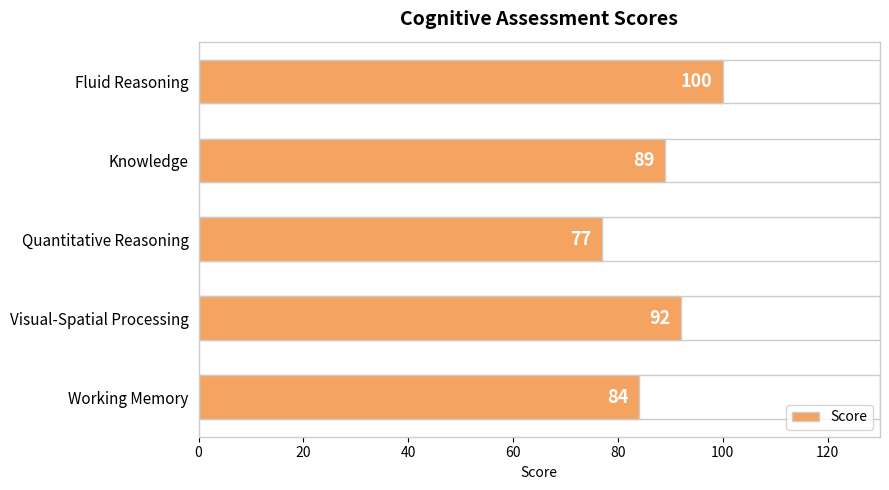

What is the minimum value shown in the chart?

77